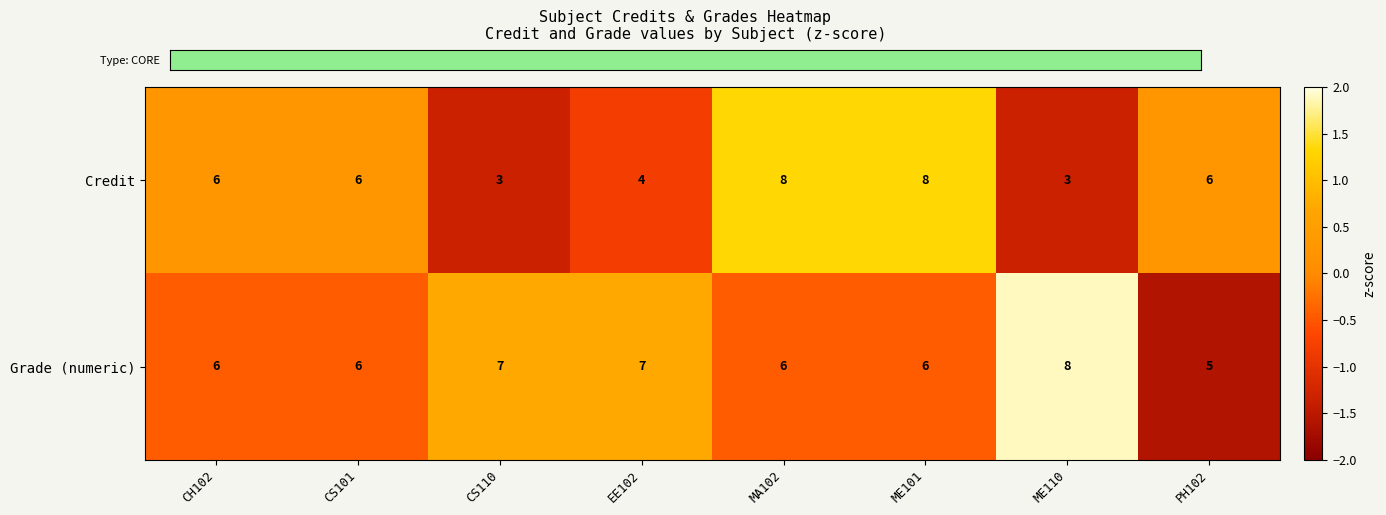

What is the total value across all series at CS110?

10